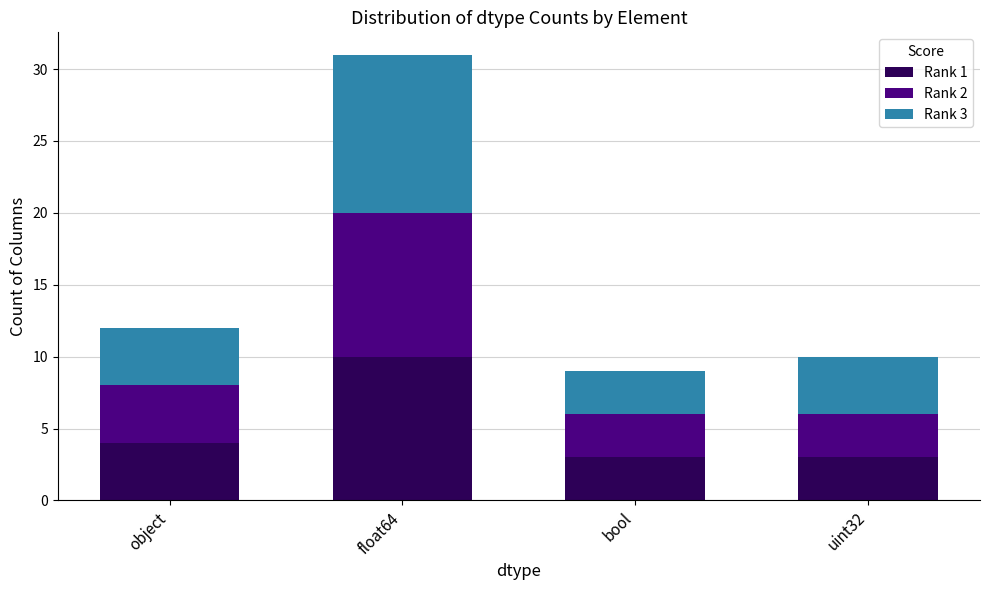

The value of Rank 1 at float64 is 10. True or false?

True